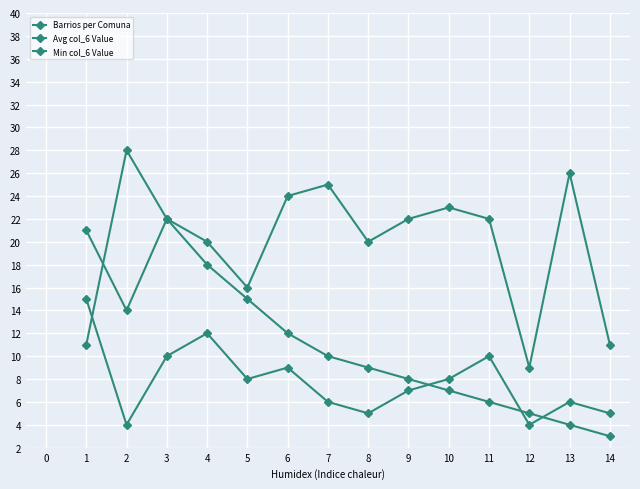

How many lines are shown in the chart?

3